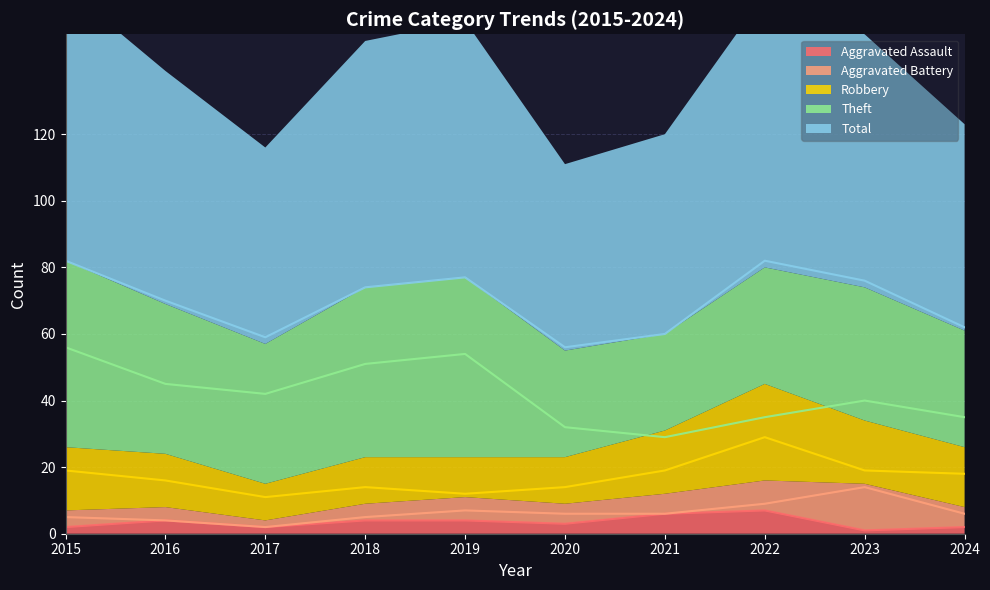

Rank the series by their maximum value, from lowest to highest.

Aggravated Assault, Aggravated Battery, Robbery, Theft, Total